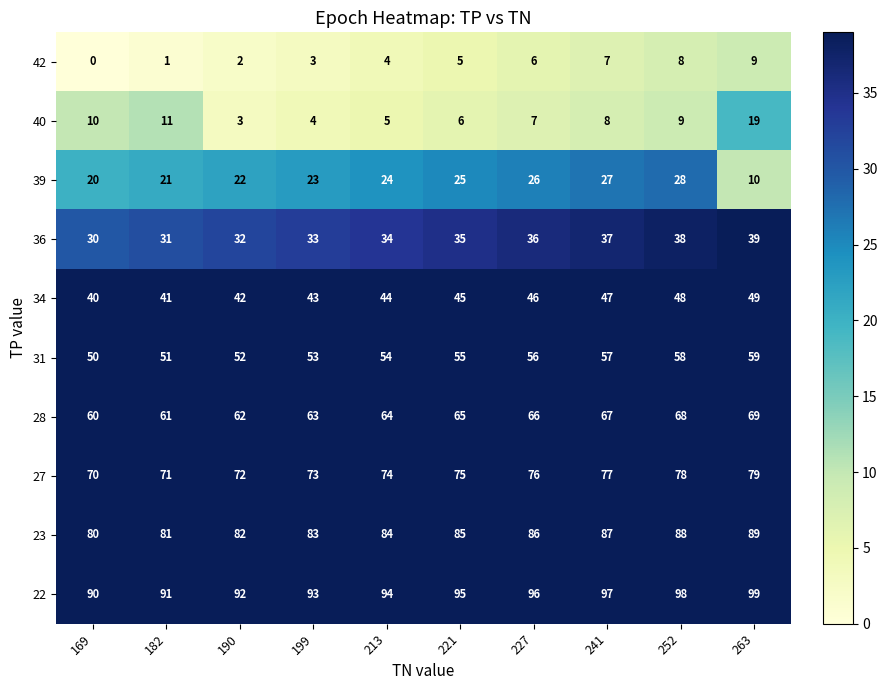

At 190, list the series in order from smallest to largest.

42, 40, 39, 36, 34, 31, 28, 27, 23, 22